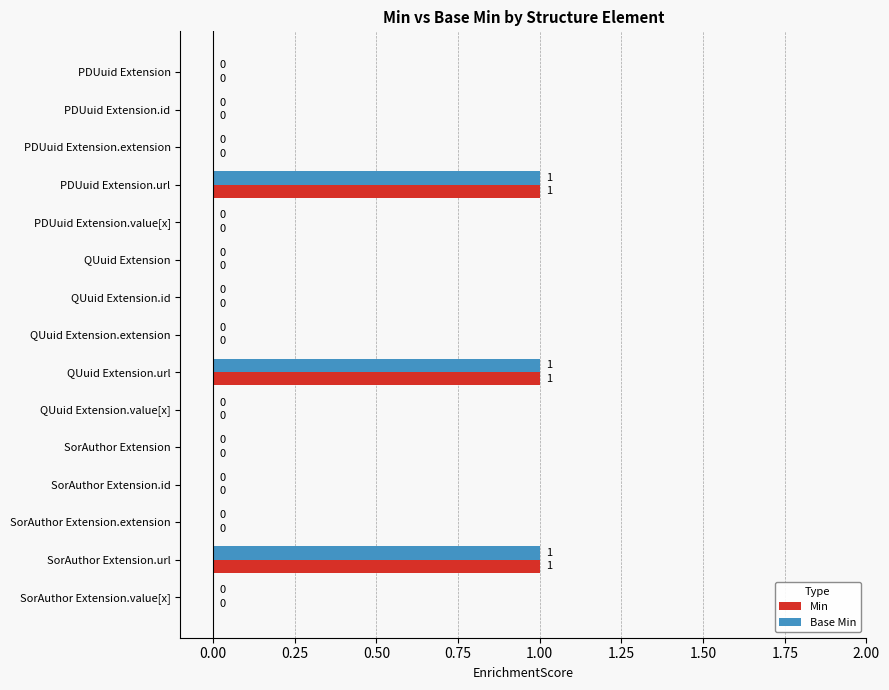

What are all the series names shown in the legend?

Min, Base Min